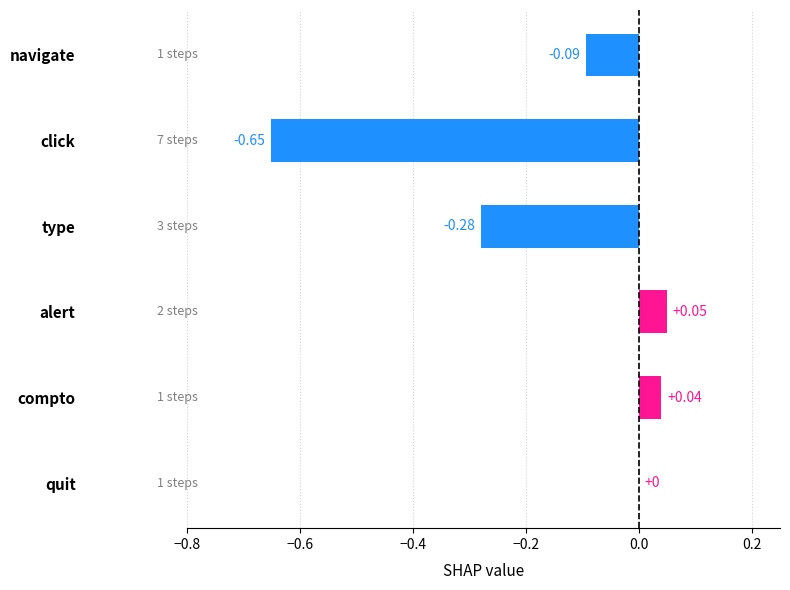

At which category does the chart reach its peak across all series?

alert